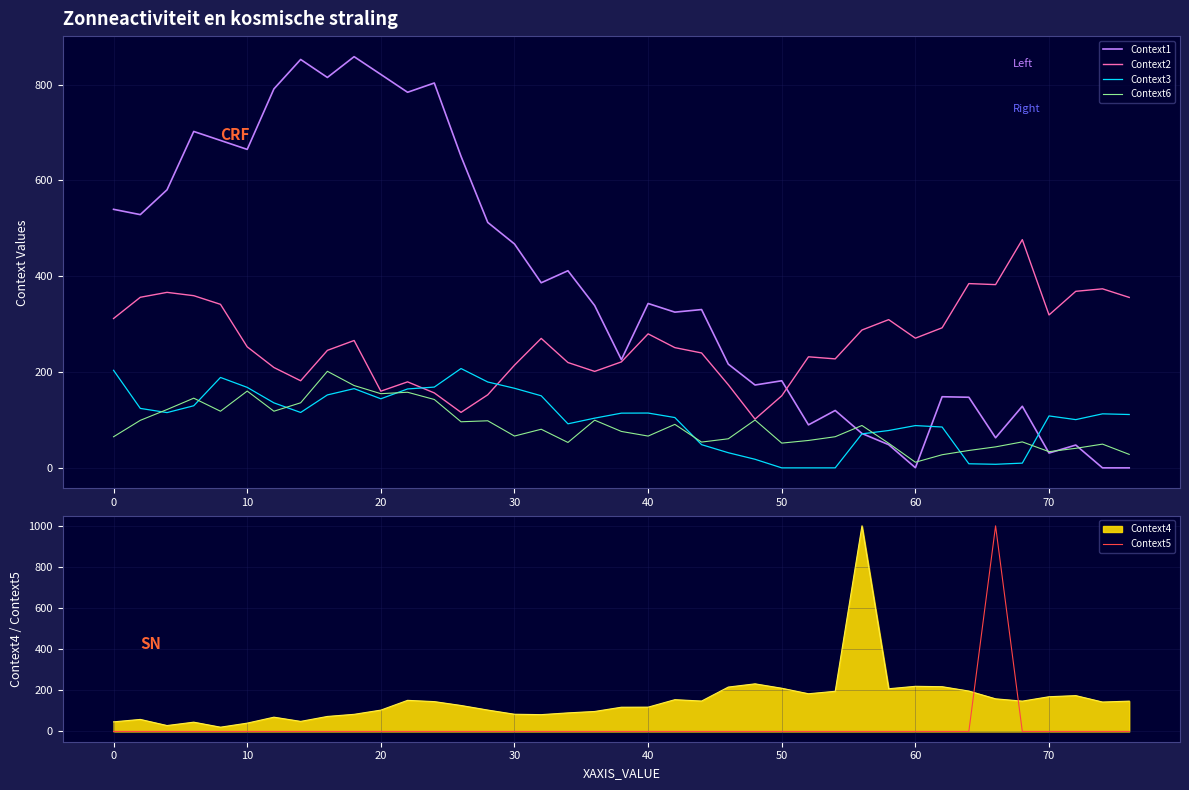

True or false: Context4 and Context5 cross at least once.

True